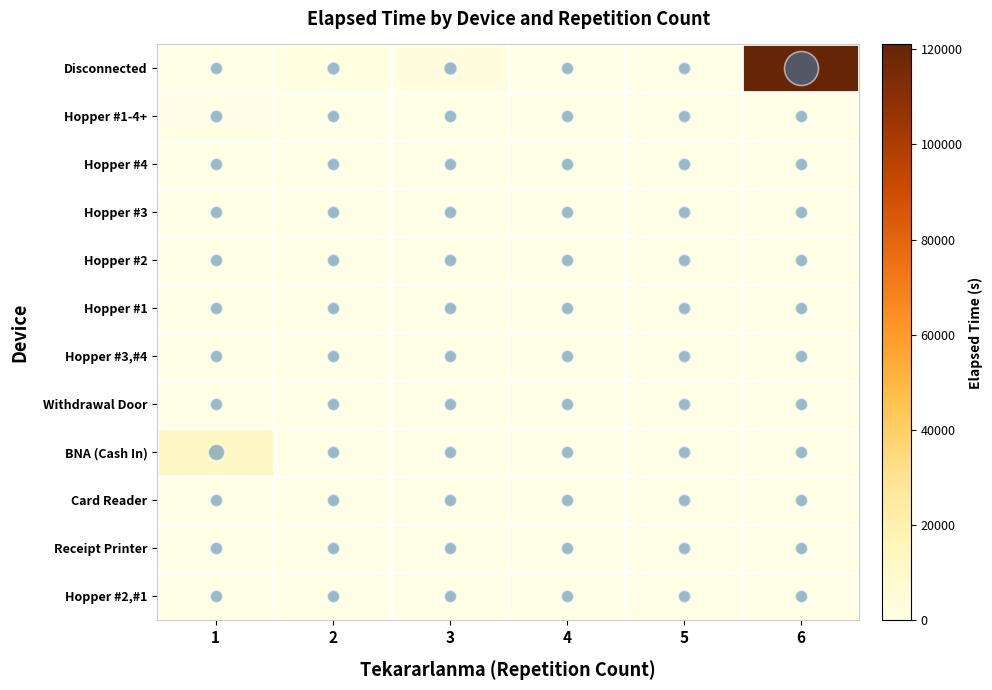

List the series in order of their peak value, highest first.

Disconnected, BNA (Cash In), Hopper #1-4+, Receipt Printer, Hopper #2, Hopper #1, Hopper #4, Hopper #3, Hopper #2,#1, Withdrawal Door, Hopper #3,#4, Card Reader